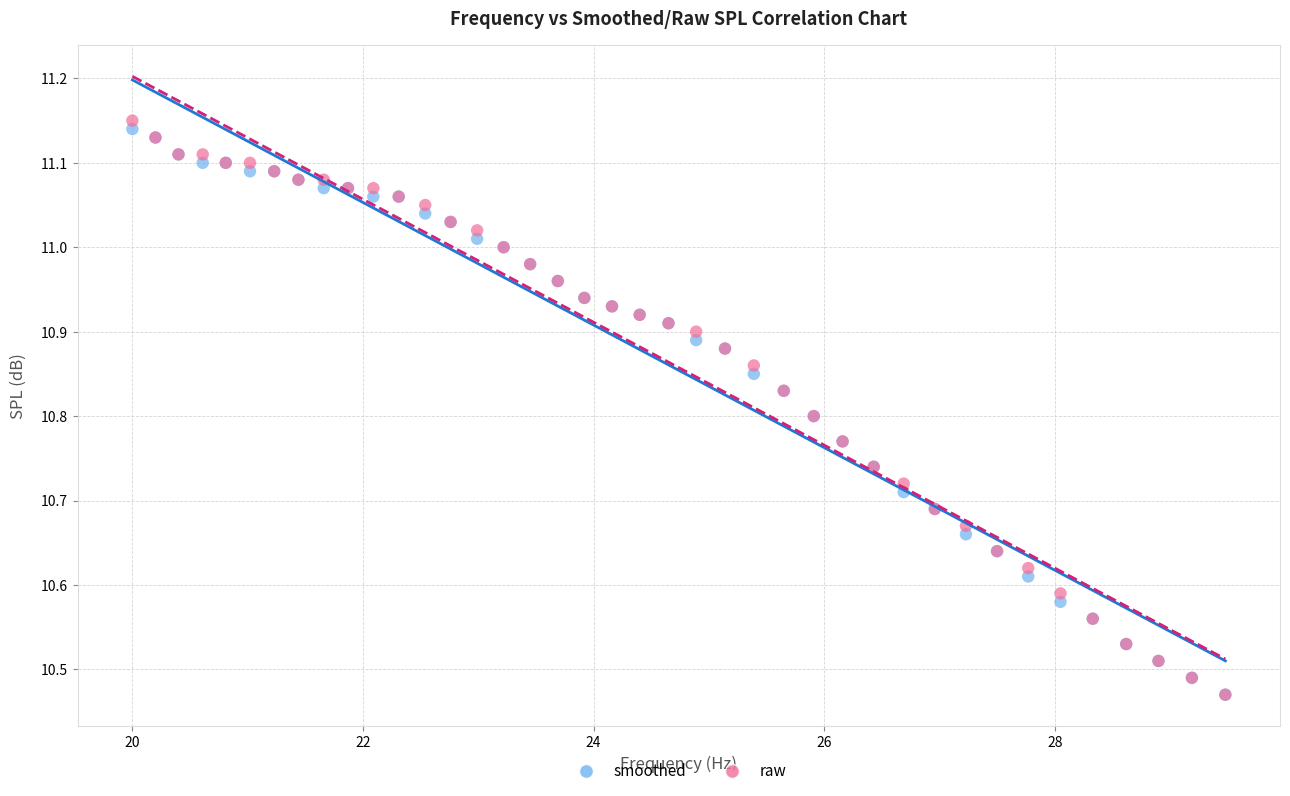

Which series has the largest Y range (max minus min)?

raw